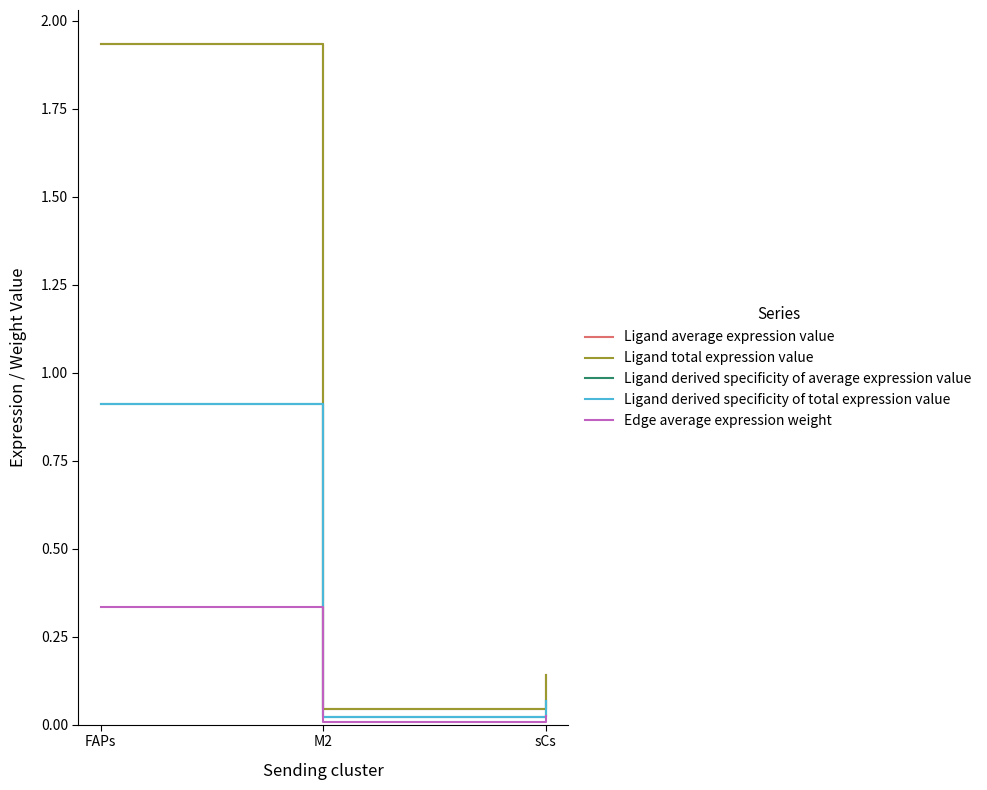

What position from the right is M2?

2